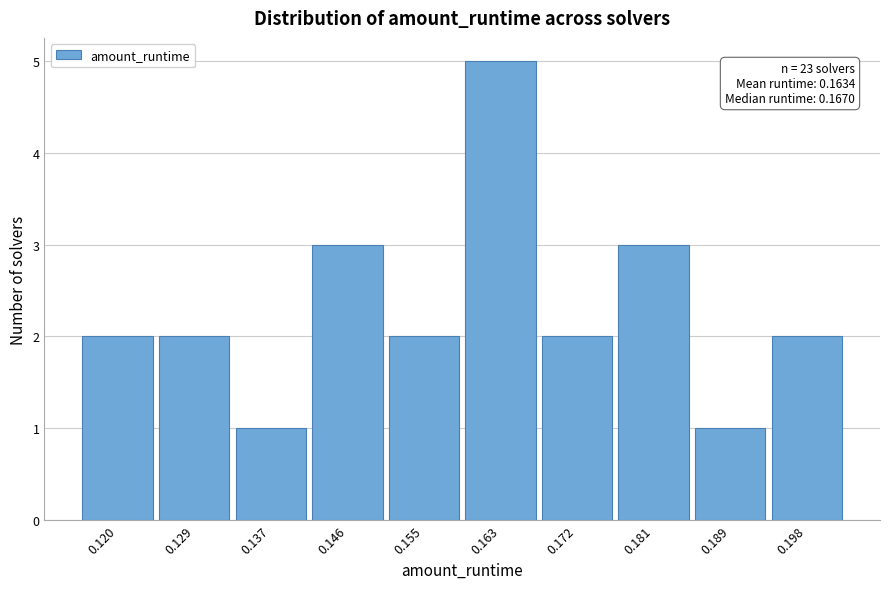

Reading left to right, what are all the values shown in this chart?

0.120=2	0.129=2	0.137=1	0.146=3	0.155=2	0.163=5	0.172=2	0.181=3	0.189=1	0.198=2